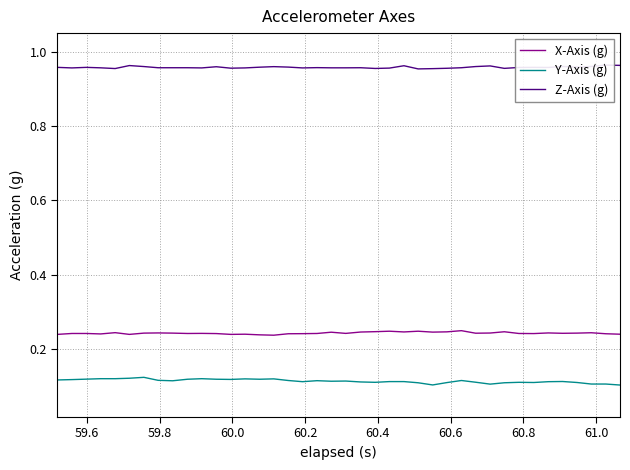

True or false: X-Axis (g) and Y-Axis (g) cross at least once.

False